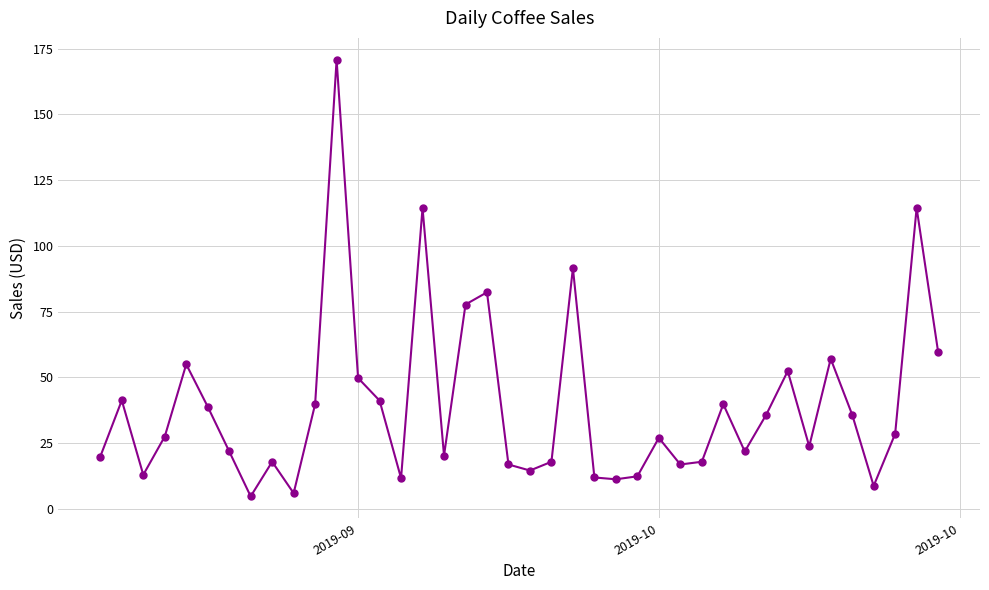

What is the value of the 20th point from the left?

16.9